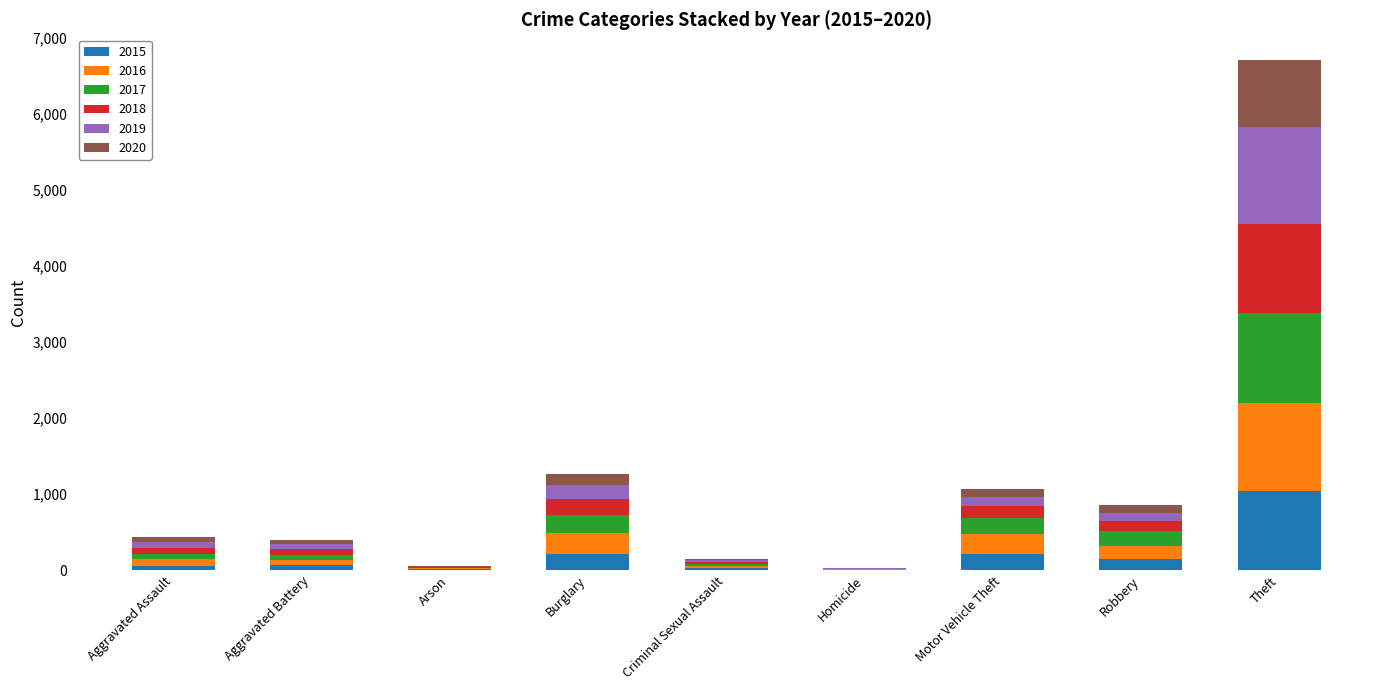

At which category is the sum across all series the highest?

Theft